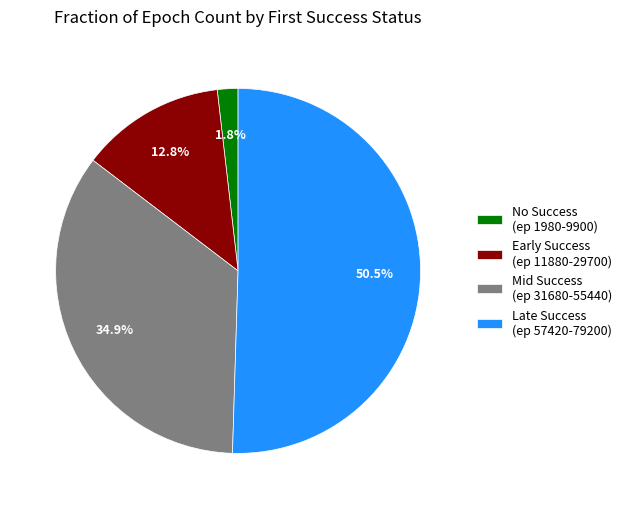

Approximately how many times larger is the value at Early Success (ep 11880-29700) compared to Mid Success (ep 31680-55440)?

0.4